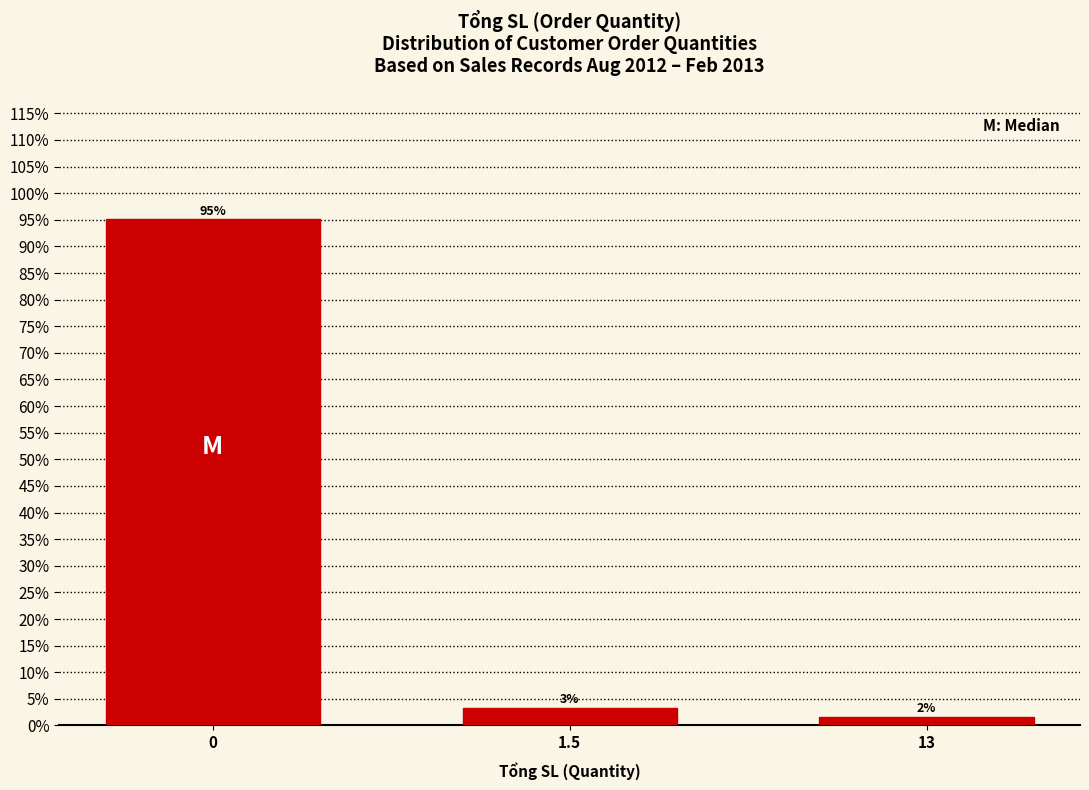

Does the chart contain any negative values?

No